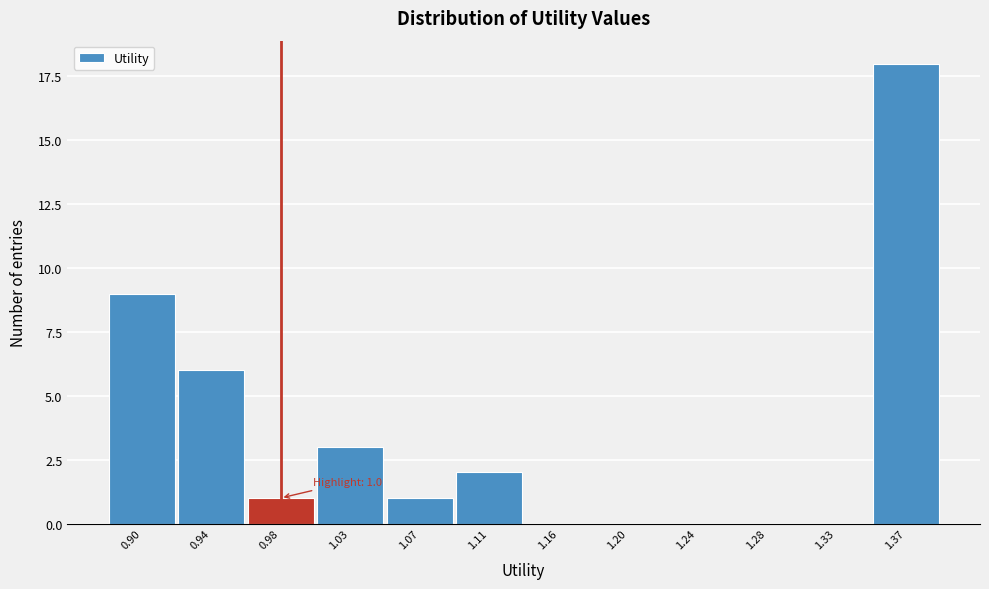

Reading left to right, list all the values displayed in this chart.

0.90=9	0.94=6	0.98=1	1.03=3	1.07=1	1.11=2	1.16=0	1.20=0	1.24=0	1.28=0	1.33=0	1.37=18